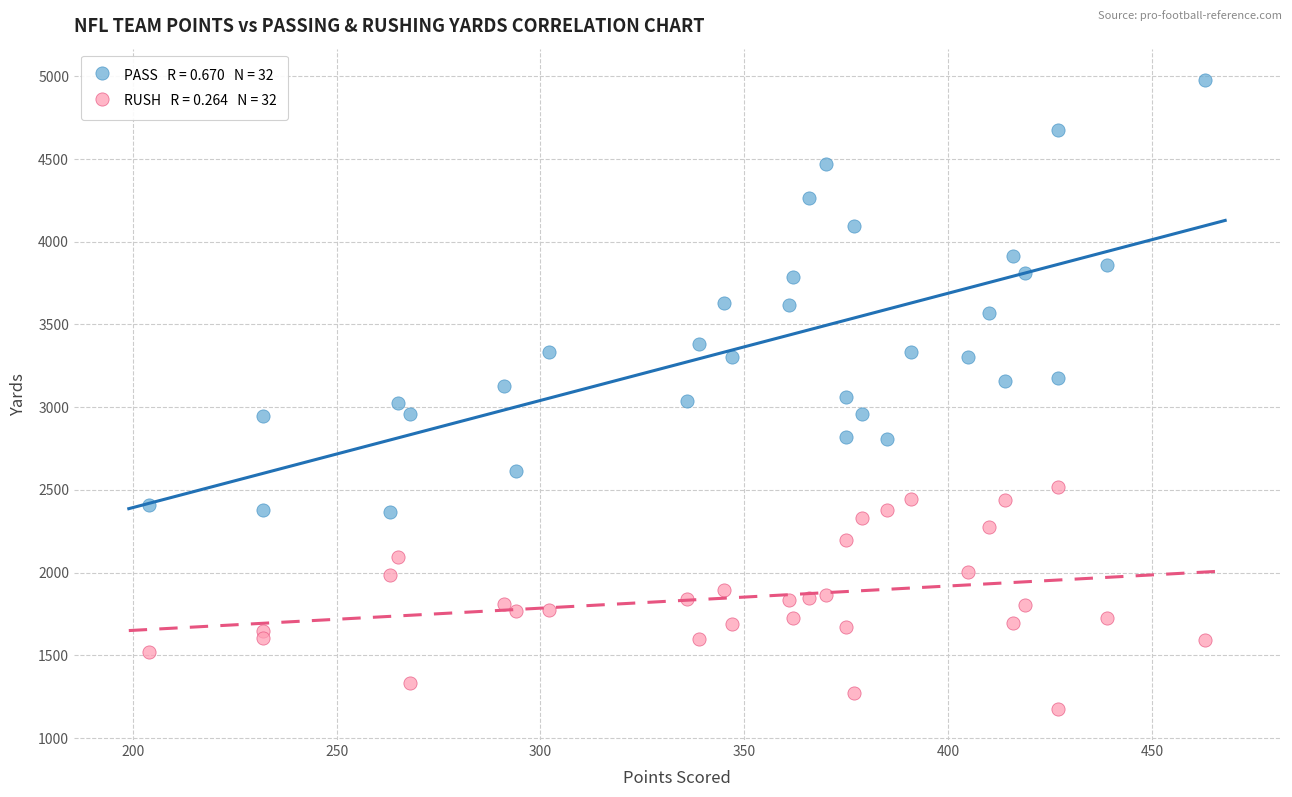

Across all data points, what is the range of X values (max minus min)?

259